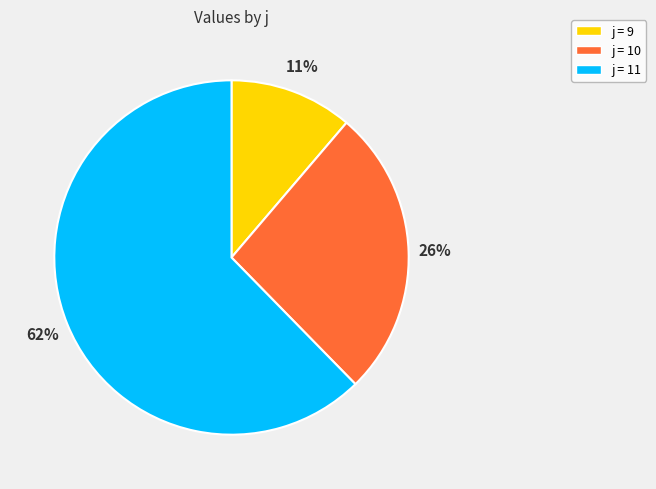

The j = 11 slice represents 62% of the pie. True or false?

True